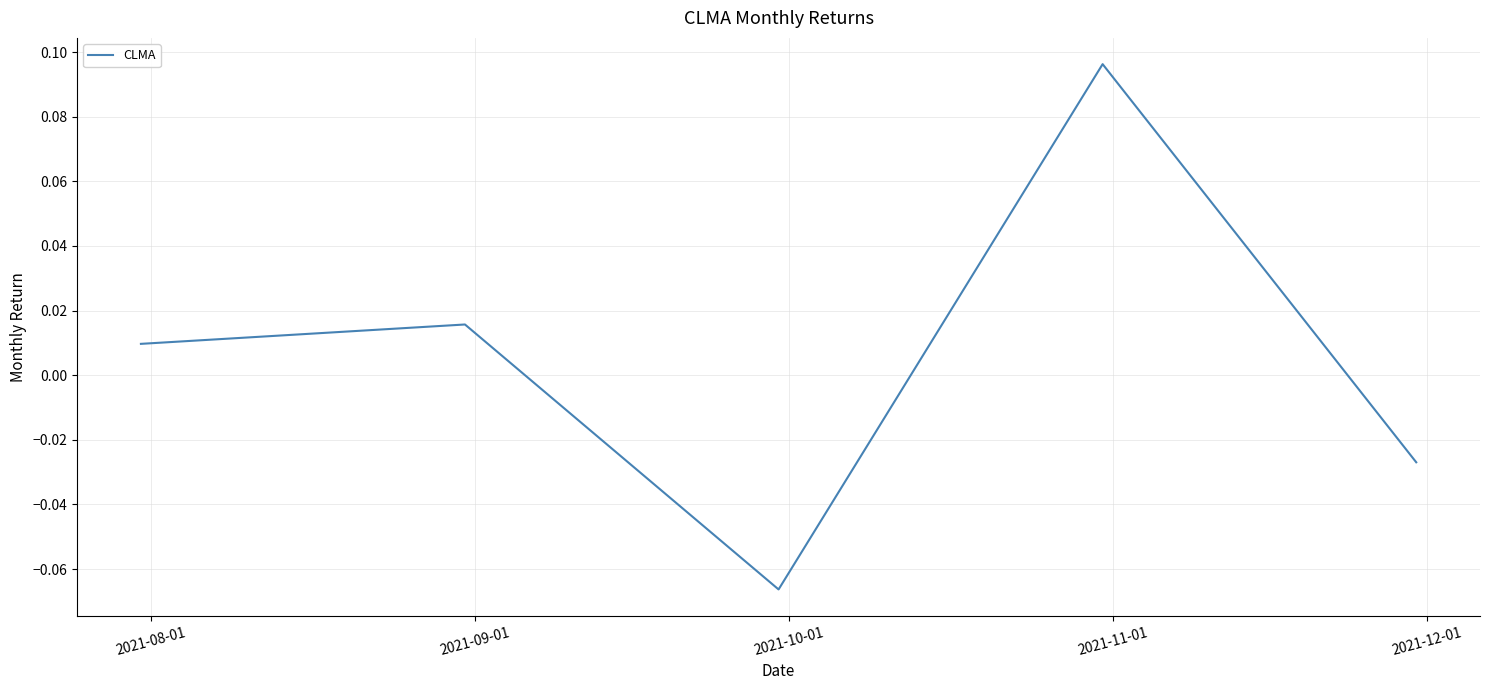

How many interior local valleys (lower than both neighbors) does the data have?

1